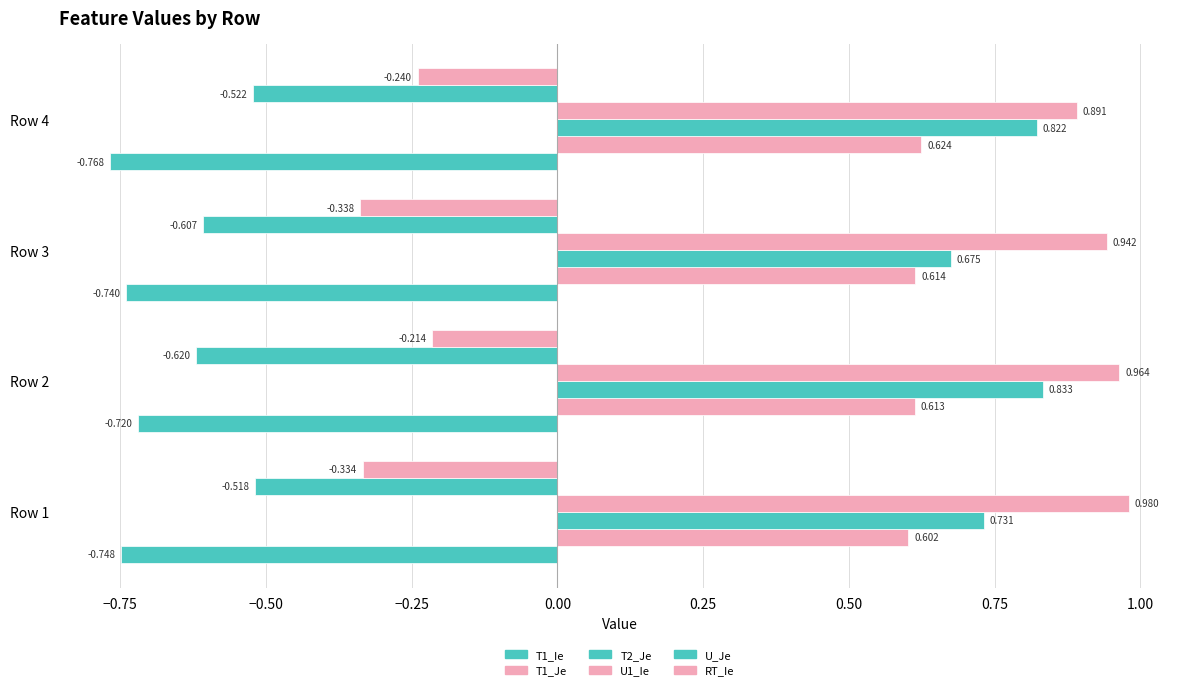

Count the number of categories in the chart.

4